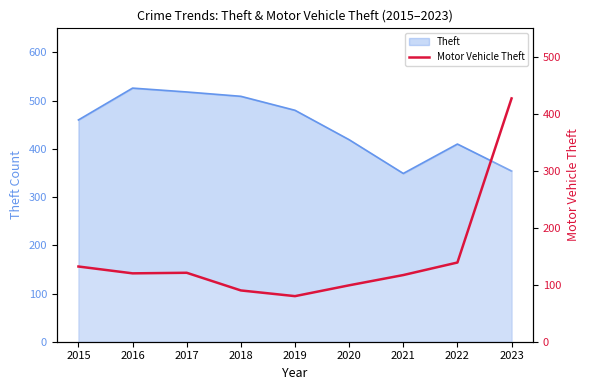

Where is the first local maximum?

2017